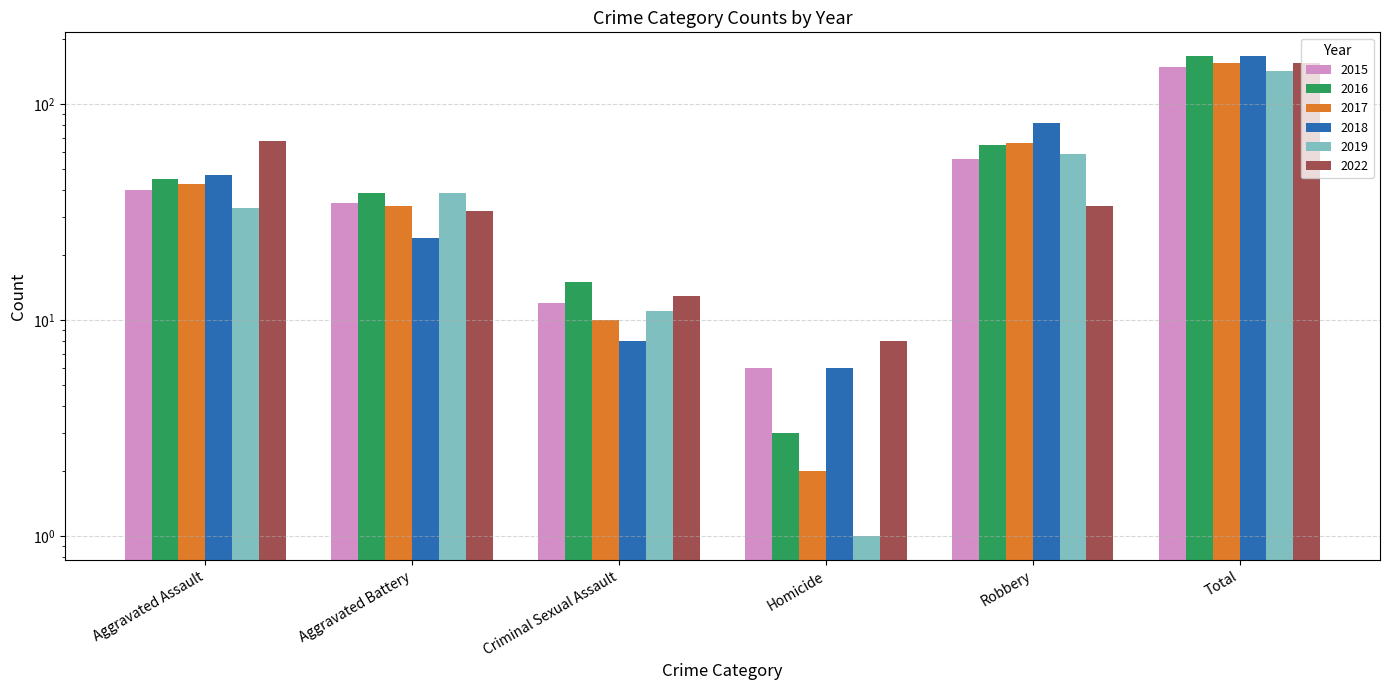

Reading right to left, extract all data points from this chart.

2015: Total=149	Robbery=56	Homicide=6	Criminal Sexual Assault=12	Aggravated Battery=35	Aggravated Assault=40
2016: Total=167	Robbery=65	Homicide=3	Criminal Sexual Assault=15	Aggravated Battery=39	Aggravated Assault=45
2017: Total=155	Robbery=66	Homicide=2	Criminal Sexual Assault=10	Aggravated Battery=34	Aggravated Assault=43
2018: Total=167	Robbery=82	Homicide=6	Criminal Sexual Assault=8	Aggravated Battery=24	Aggravated Assault=47
2019: Total=143	Robbery=59	Homicide=1	Criminal Sexual Assault=11	Aggravated Battery=39	Aggravated Assault=33
2022: Total=155	Robbery=34	Homicide=8	Criminal Sexual Assault=13	Aggravated Battery=32	Aggravated Assault=68